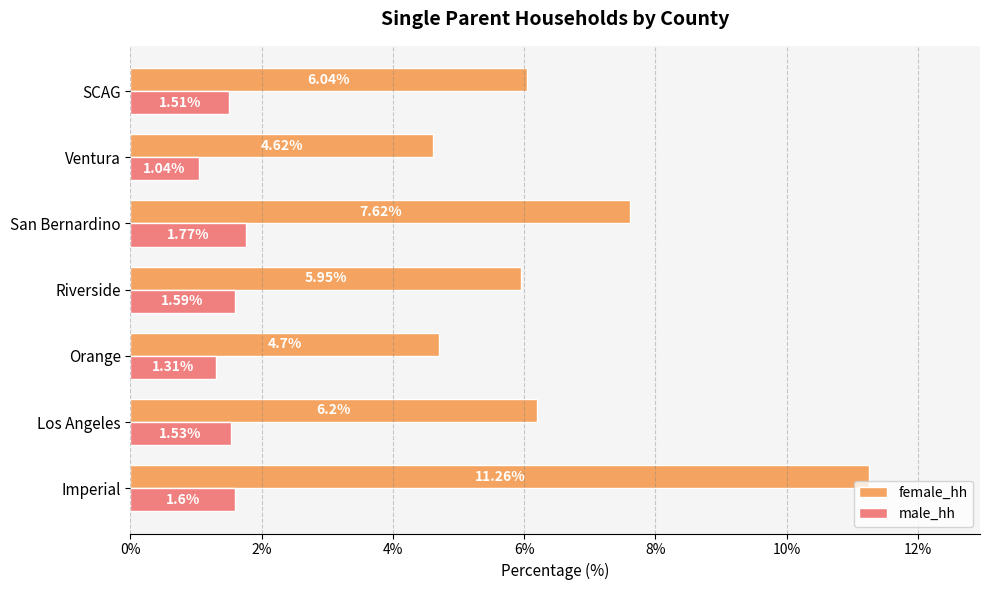

Where is female_hh nearest to the value 7?

San Bernardino